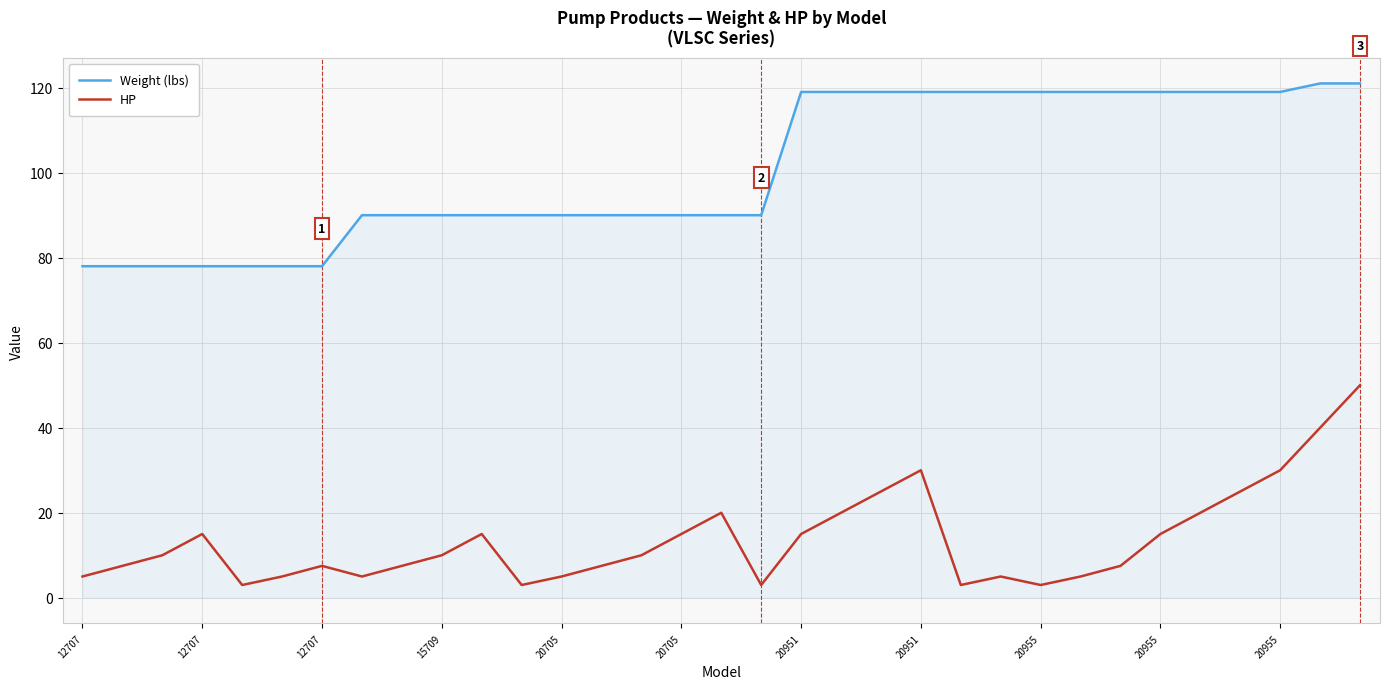

Which series has the largest total across all categories?

Weight (lbs)